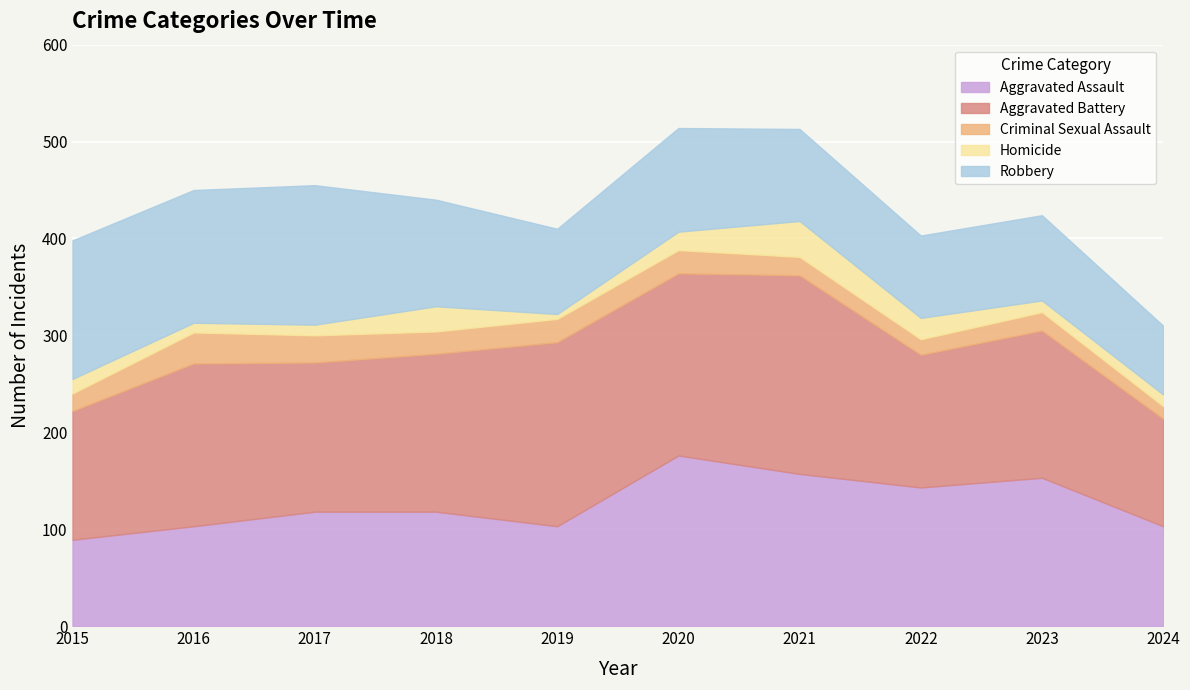

What is the sum of all Aggravated Battery values?

1601